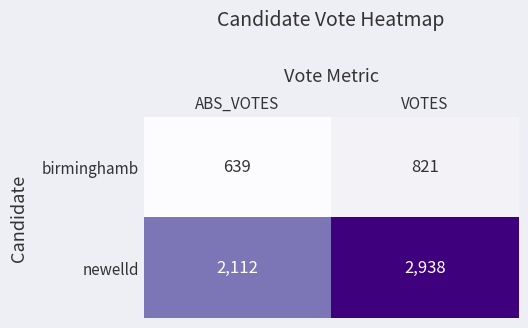

Reading left to right, list all the values displayed in this chart.

birminghamb: 639	821
newelld: 2112	2938